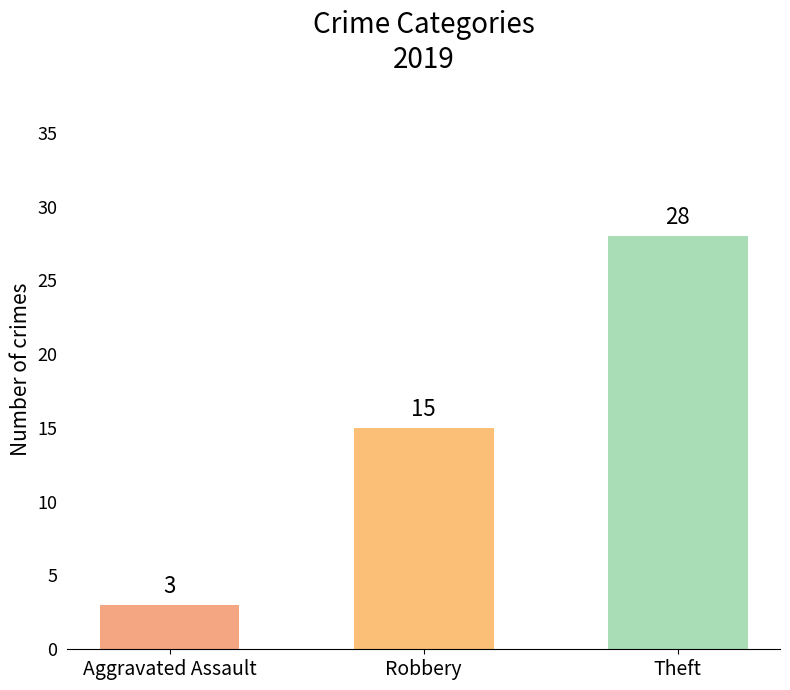

What is the greatest value displayed?

28